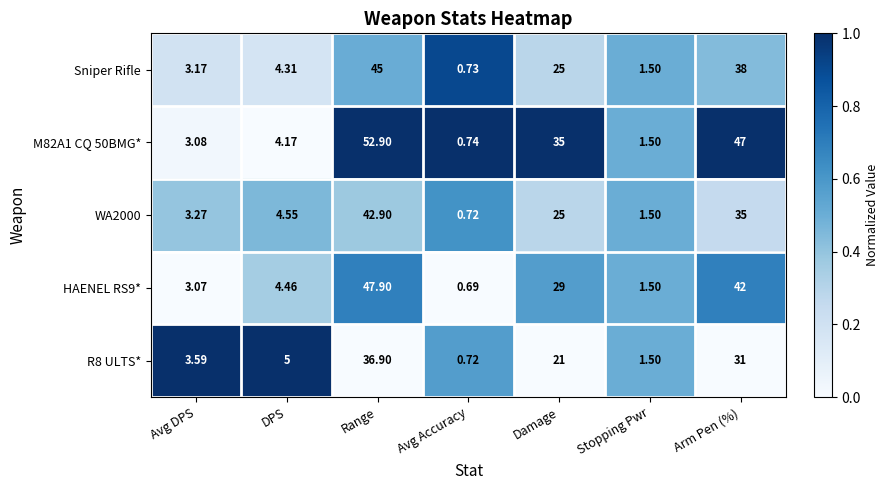

What is the maximum value shown in the chart?

52.9